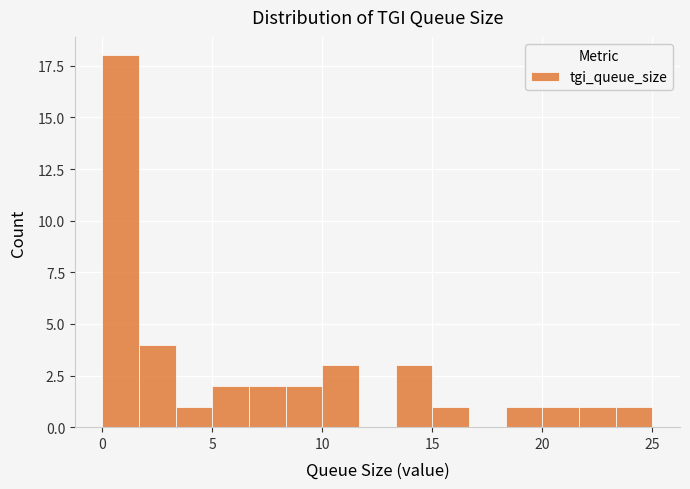

Read against the x-axis, roughly where is the centre of the tallest bar?

1.0